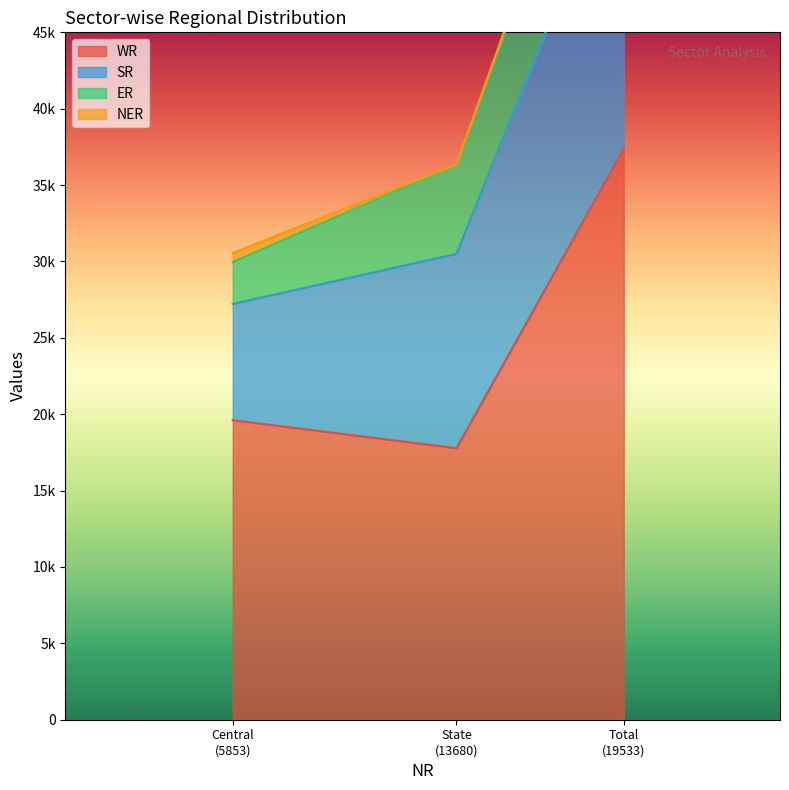

How many series are shown in this chart?

4